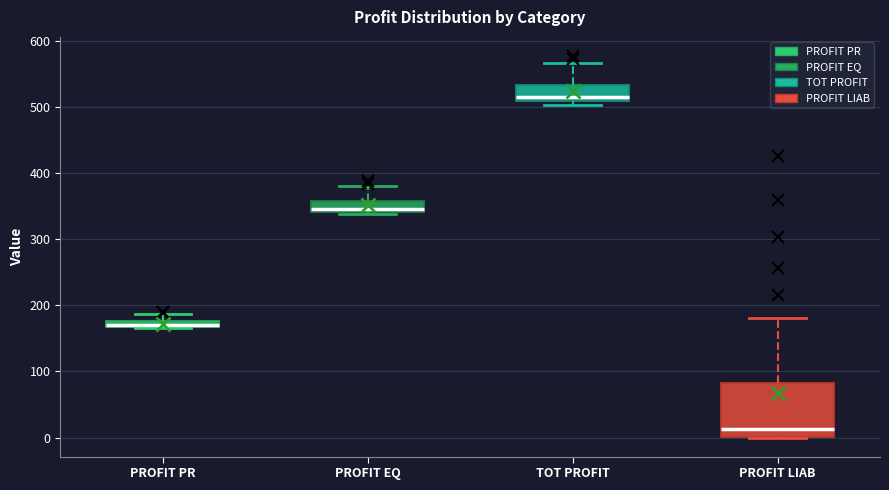

Which box is the tallest, from its lower edge to its upper edge?

PROFIT LIAB